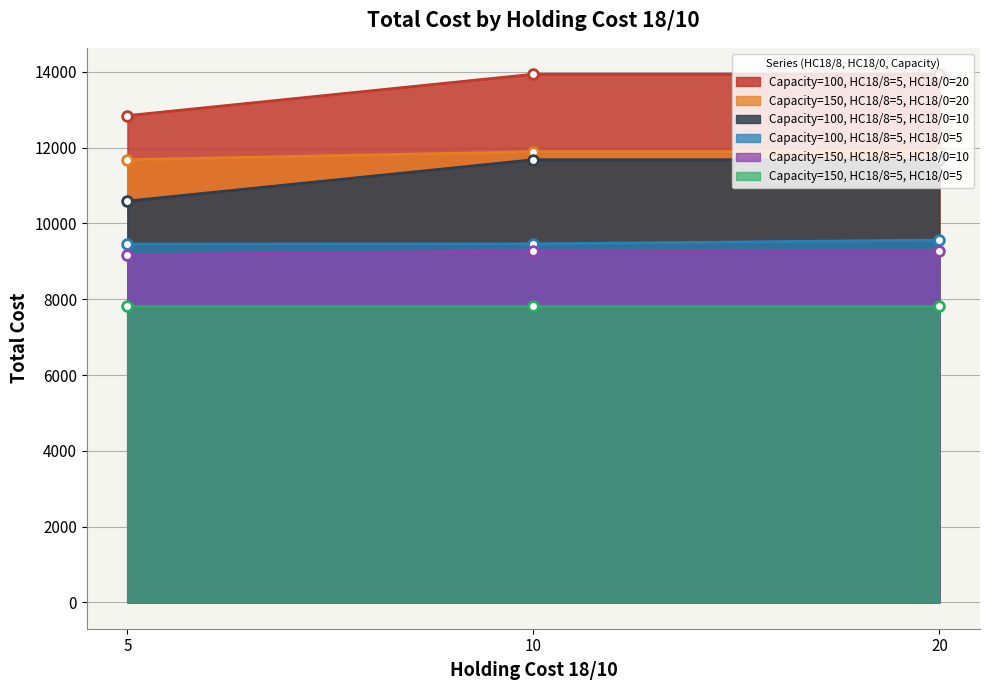

What is the sum of all Capacity=150, HC18/8=5, HC18/0=5 values?

23495.5